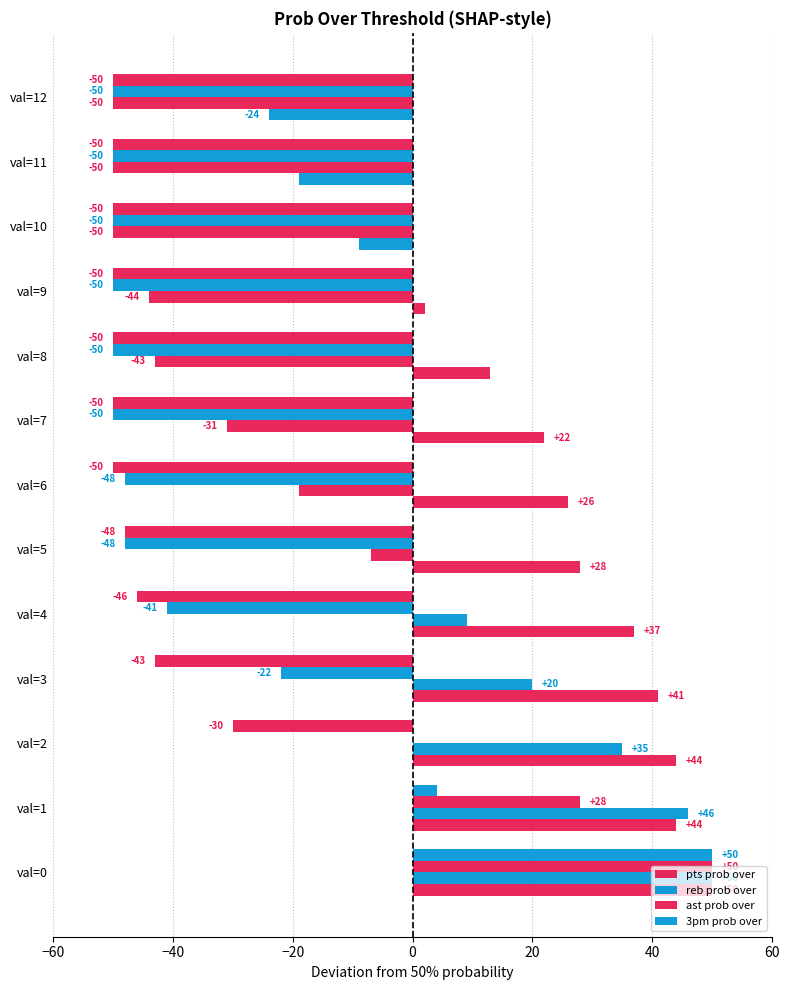

What is the difference between the maximum and second lowest values in the ast prob over series?

100